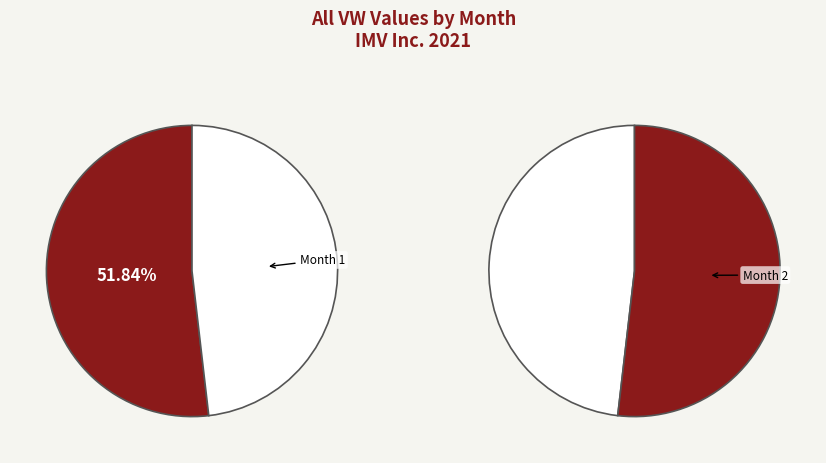

Which category has the smallest portion of the pie?

Month 2